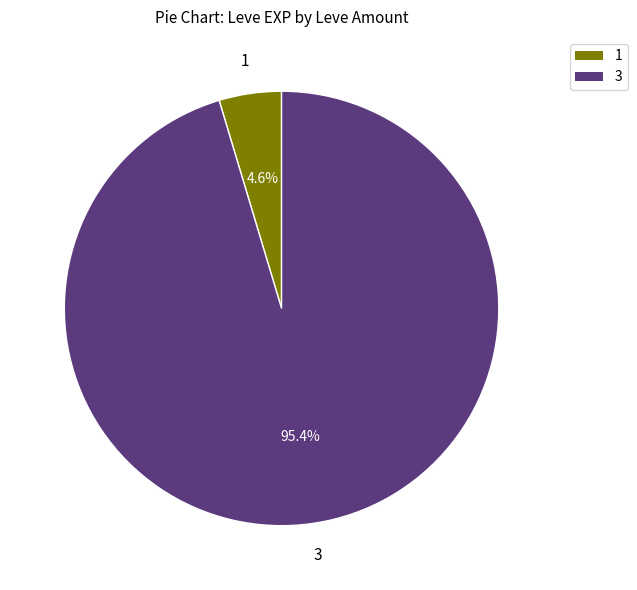

Is there a majority slice in this chart?

Yes